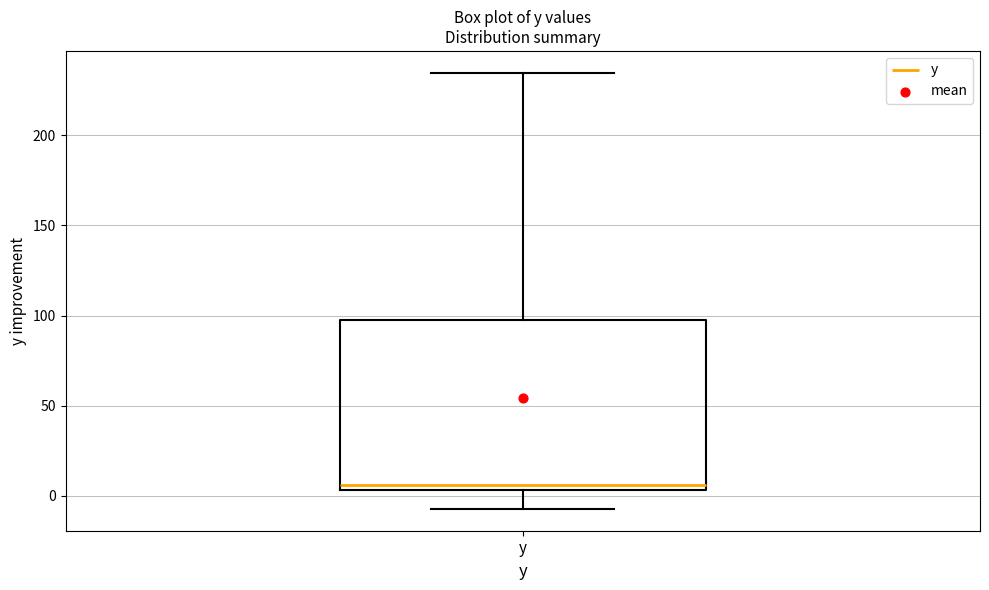

Transcribe this box plot: give where the median line is, the range the box spans, and where the two whiskers end, as read against the y-axis. The values are not printed on the chart, so give them approximately, as read against the axis.

median 5 (just above the box's lower edge), box 5 to 100, whiskers -5 to 235